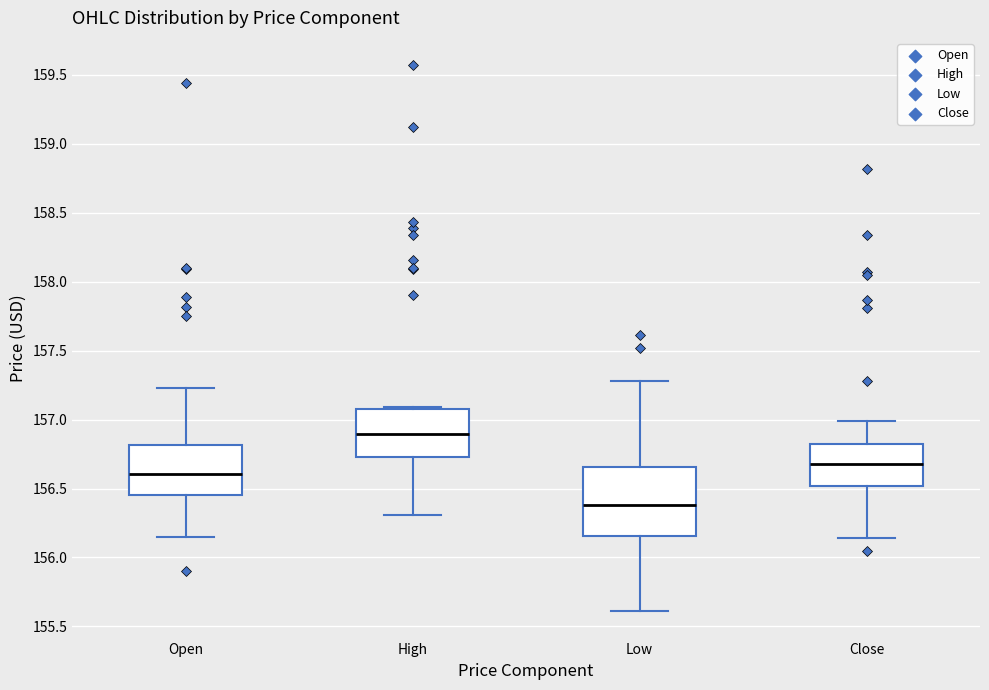

Reading left to right, read every box against the y-axis: the position of its median line, the range the box covers, and the ends of its whiskers. The values are not printed on the chart, so give them approximately, as read against the axis.

Open: median 156.60, box 156.45 to 156.80, whiskers 156.15 to 157.25
High: median 156.90, box 156.75 to 157.10, whiskers 156.30 to 157.10 (just above the box's upper edge)
Low: median 156.40, box 156.15 to 156.65, whiskers 155.60 to 157.30
Close: median 156.70, box 156.50 to 156.80, whiskers 156.15 to 157.00